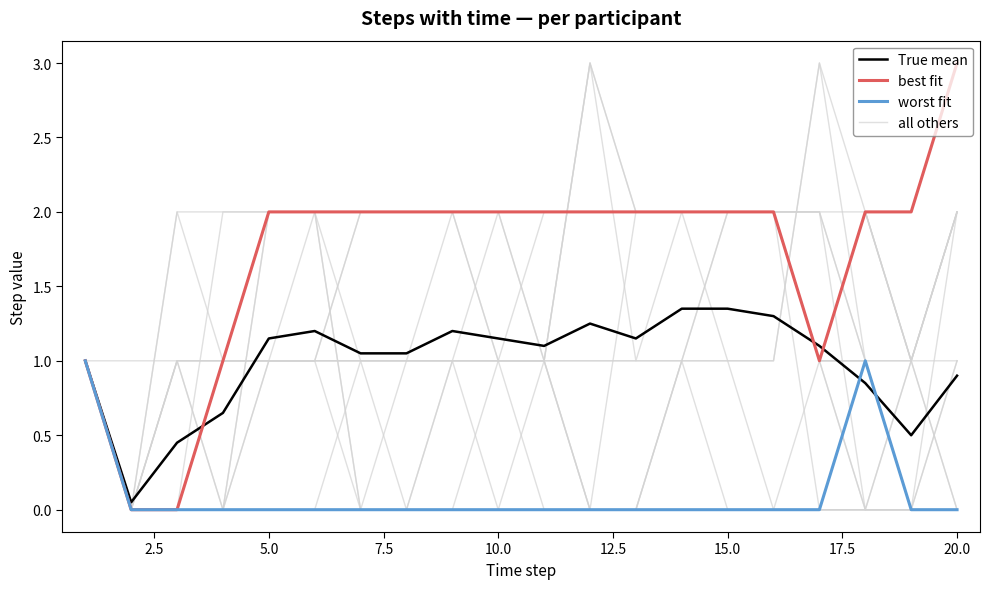

The value of True mean at 10.0 is 1.5. True or false?

False